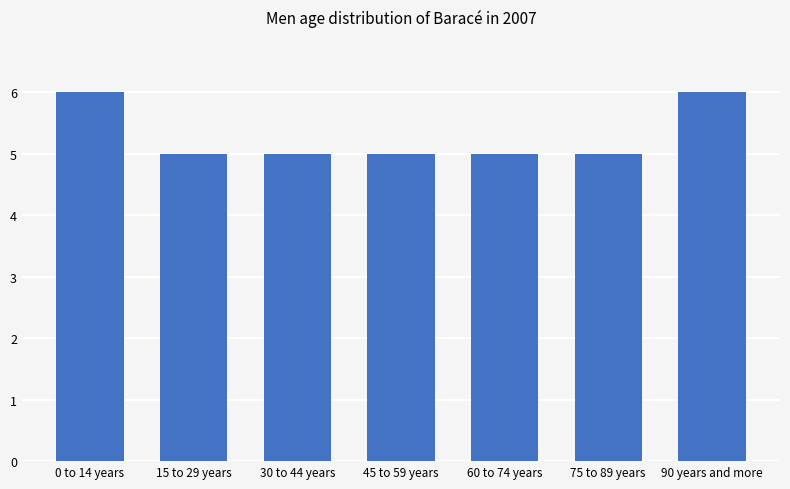

Reading right to left, extract all data points from this chart.

90 years and more=6	75 to 89 years=5	60 to 74 years=5	45 to 59 years=5	30 to 44 years=5	15 to 29 years=5	0 to 14 years=6